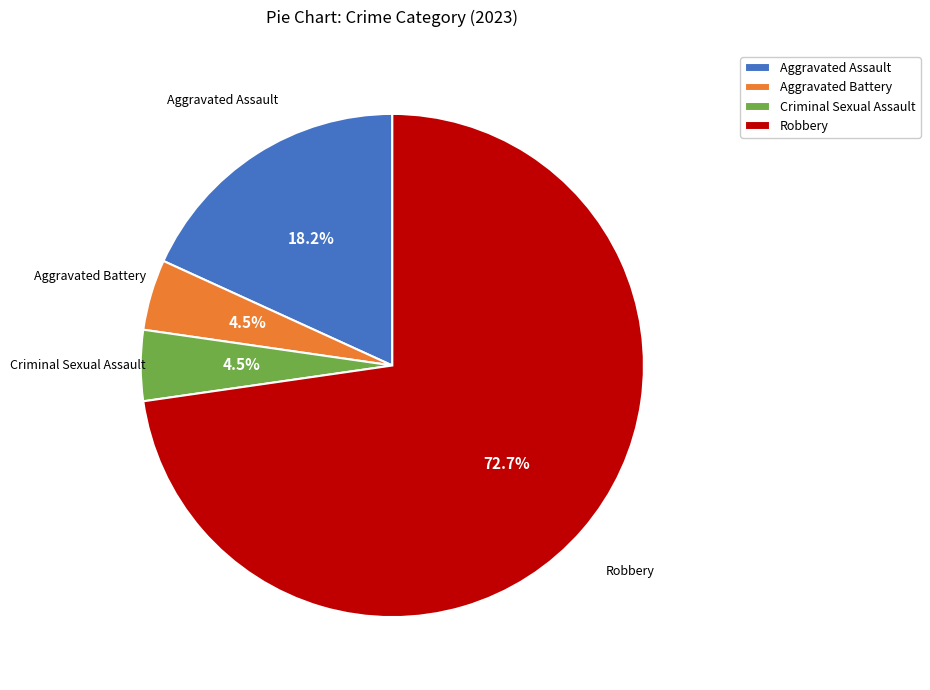

Which has a higher value, Aggravated Battery or Aggravated Assault?

Aggravated Assault